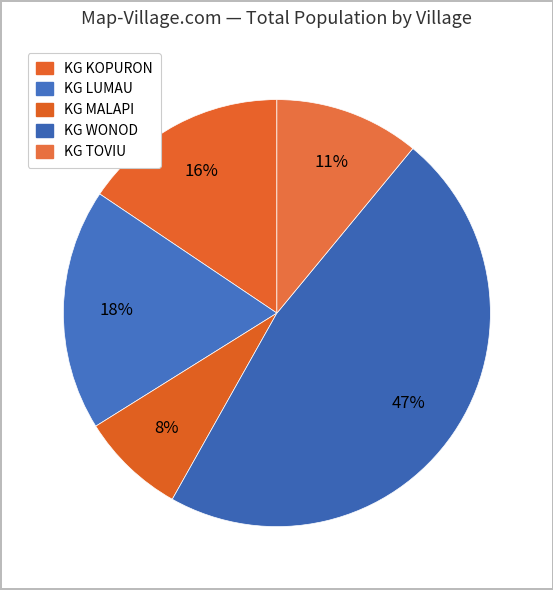

What is the smallest slice in the pie chart?

KG MALAPI